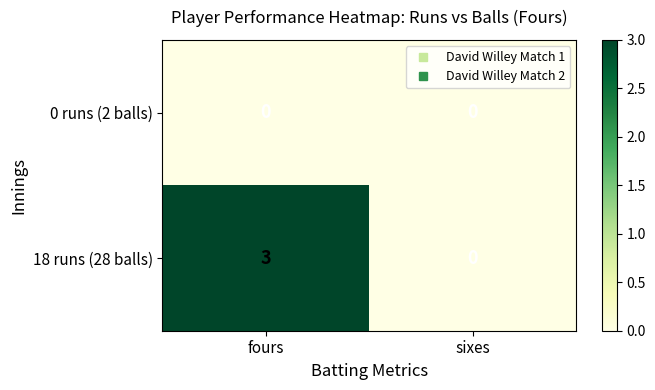

What is the total value across all series at fours?

3